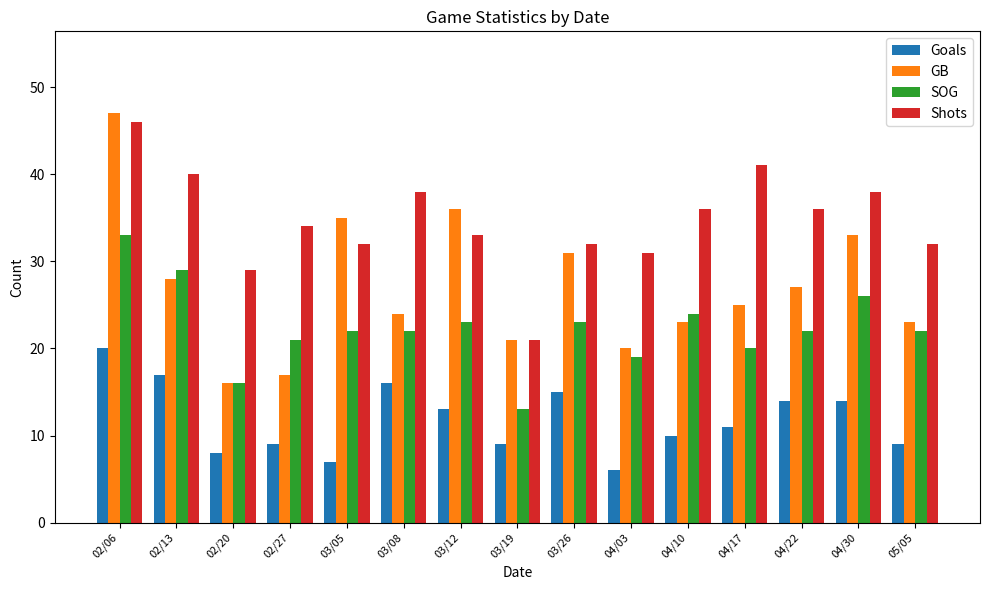

What is the minimum value for Goals?

6